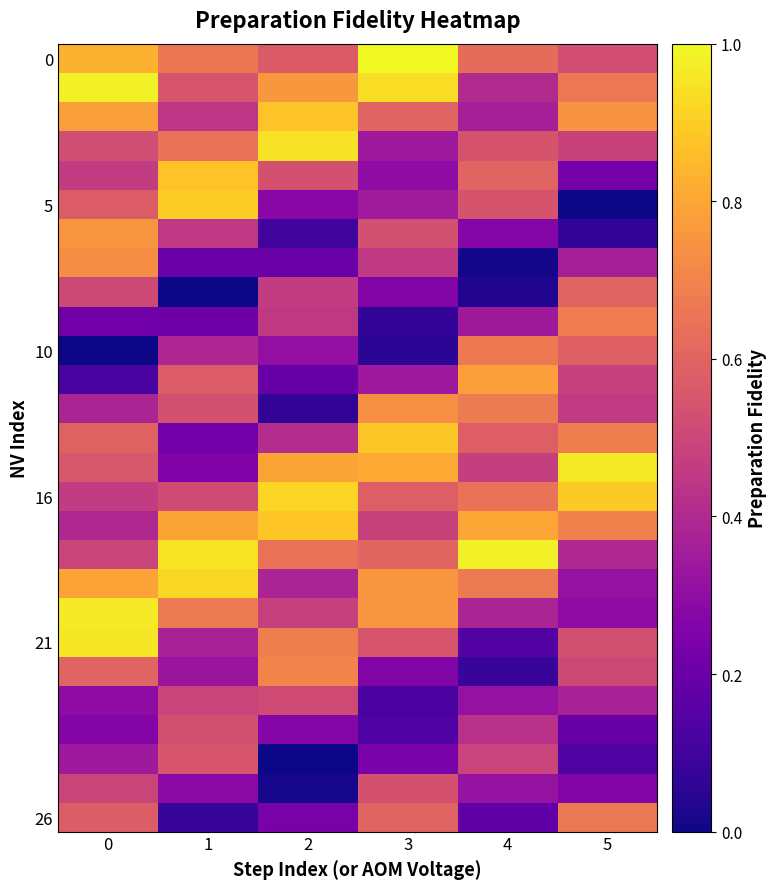

Which series has the largest range (max minus min)?

5